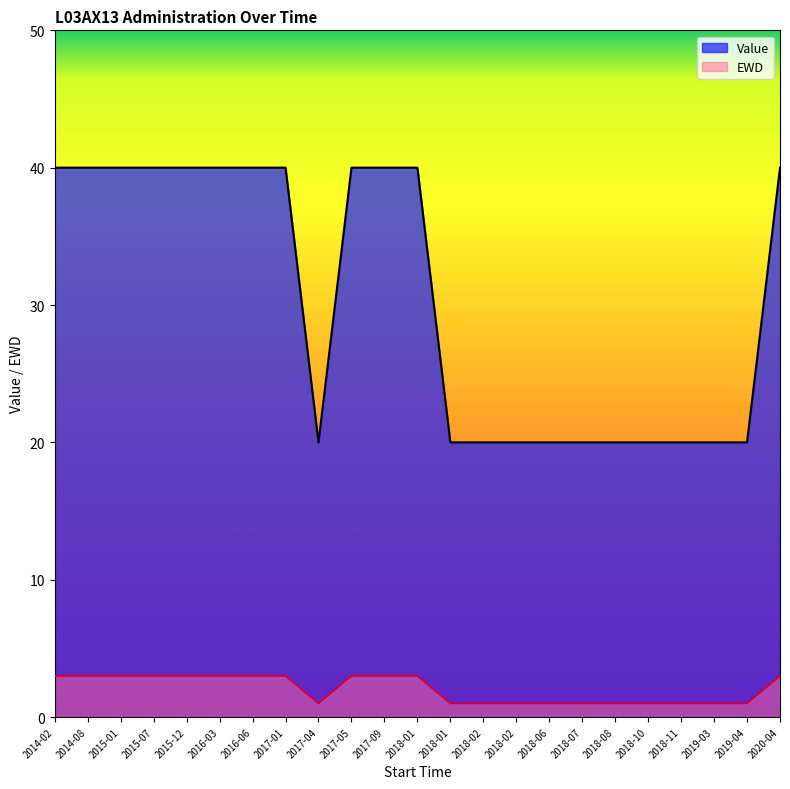

True or false: Value has more than 0 interior local peaks.

False